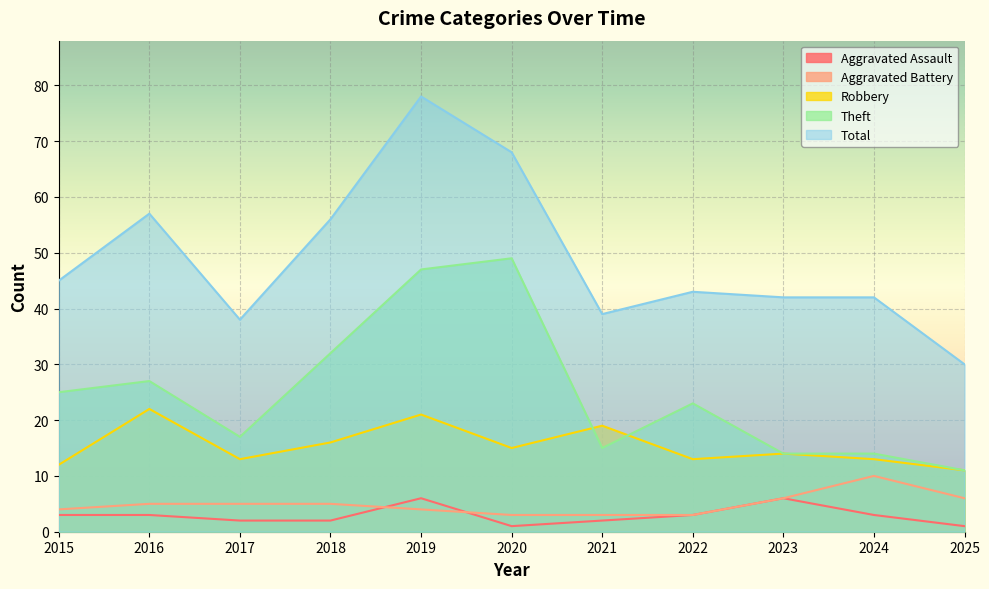

Which series ends up on top after the final intersection of Aggravated Battery and Aggravated Assault?

Aggravated Battery